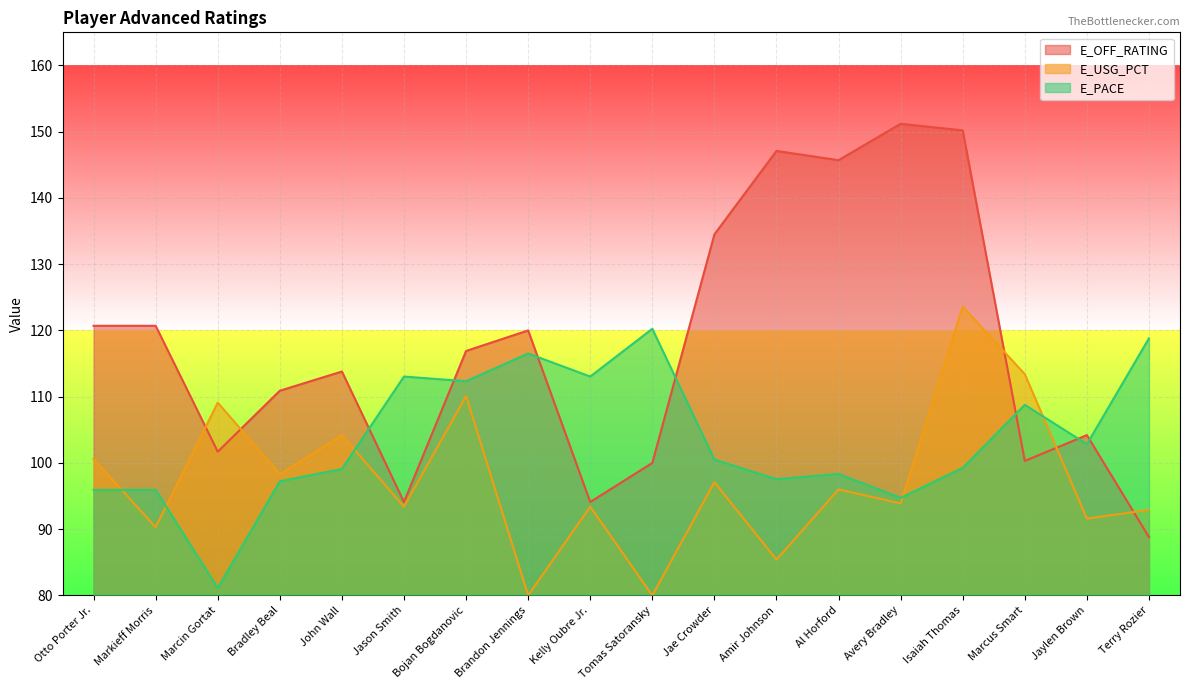

Count the number of data series in this chart.

3